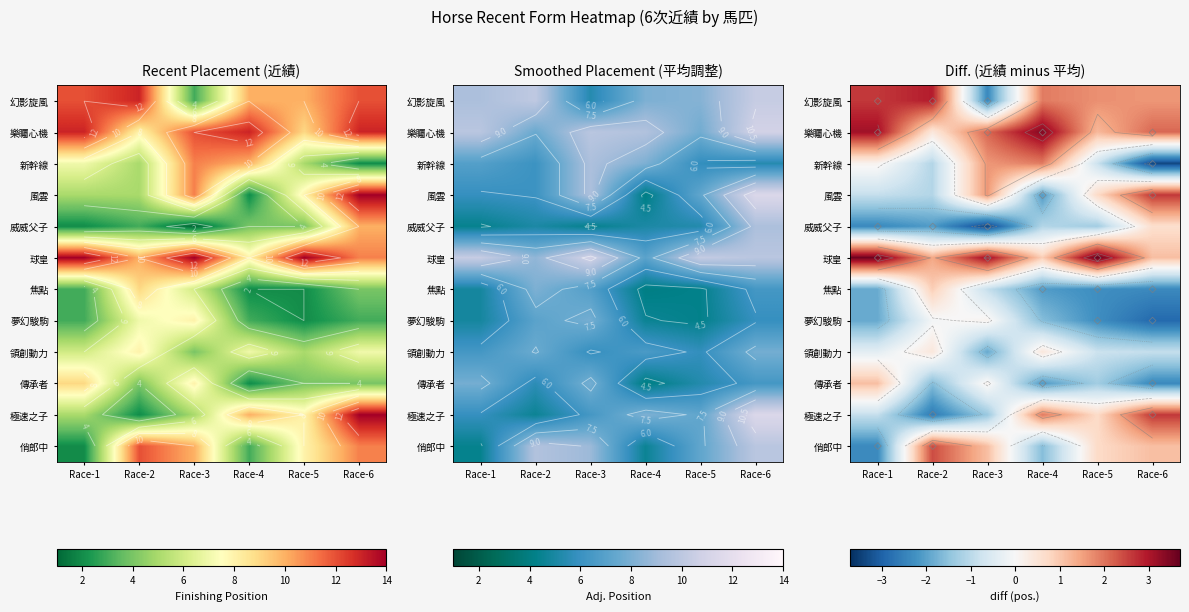

Is it true that 威威父子 equals 0 at Race-3?

False